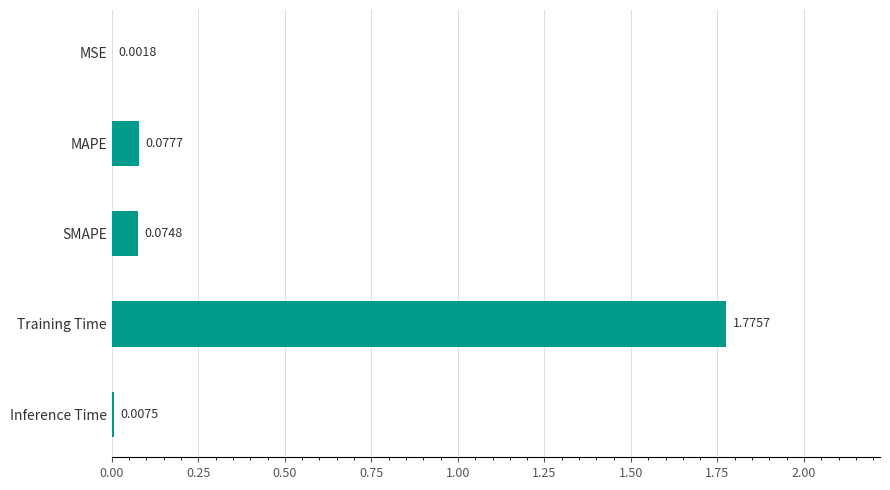

Which has a higher value, Training Time or Inference Time?

Training Time